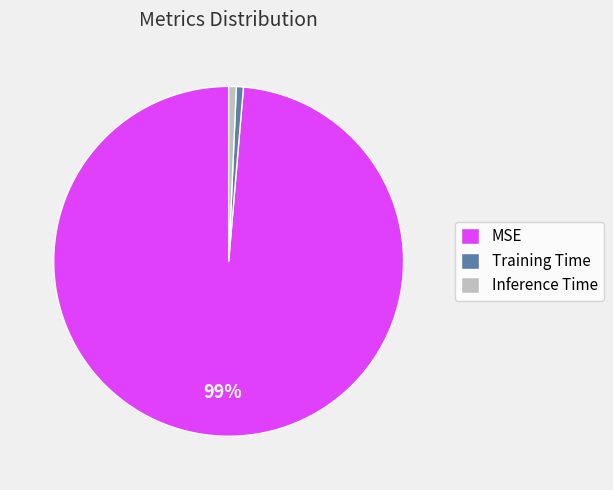

Which category accounts for the majority?

MSE